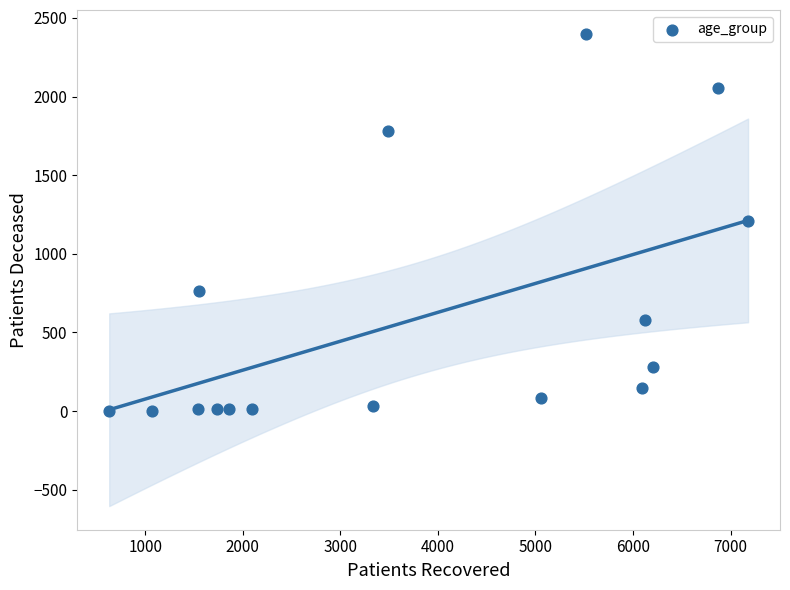

What is the range of X values (max minus min)?

6548